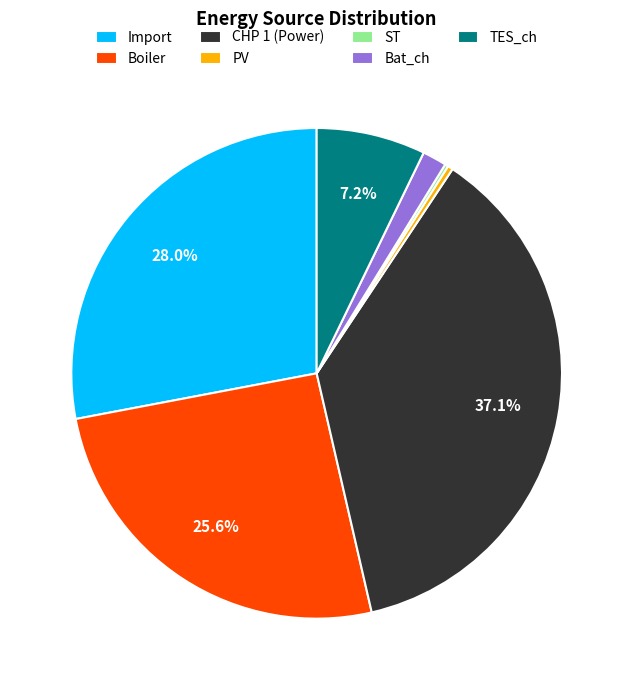

Is there a majority slice in this chart?

No